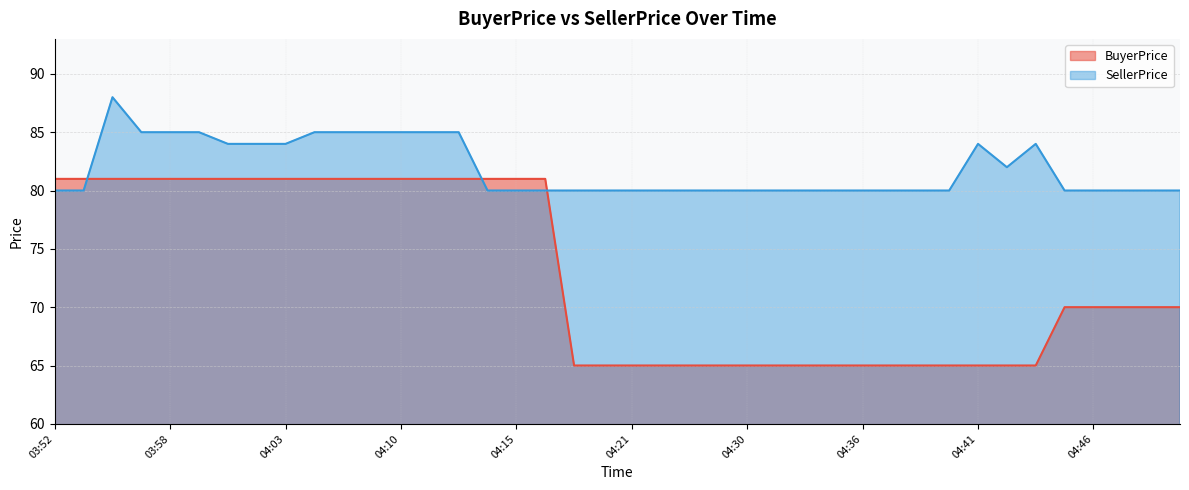

At 04:37, list the series in order from smallest to largest.

BuyerPrice, SellerPrice